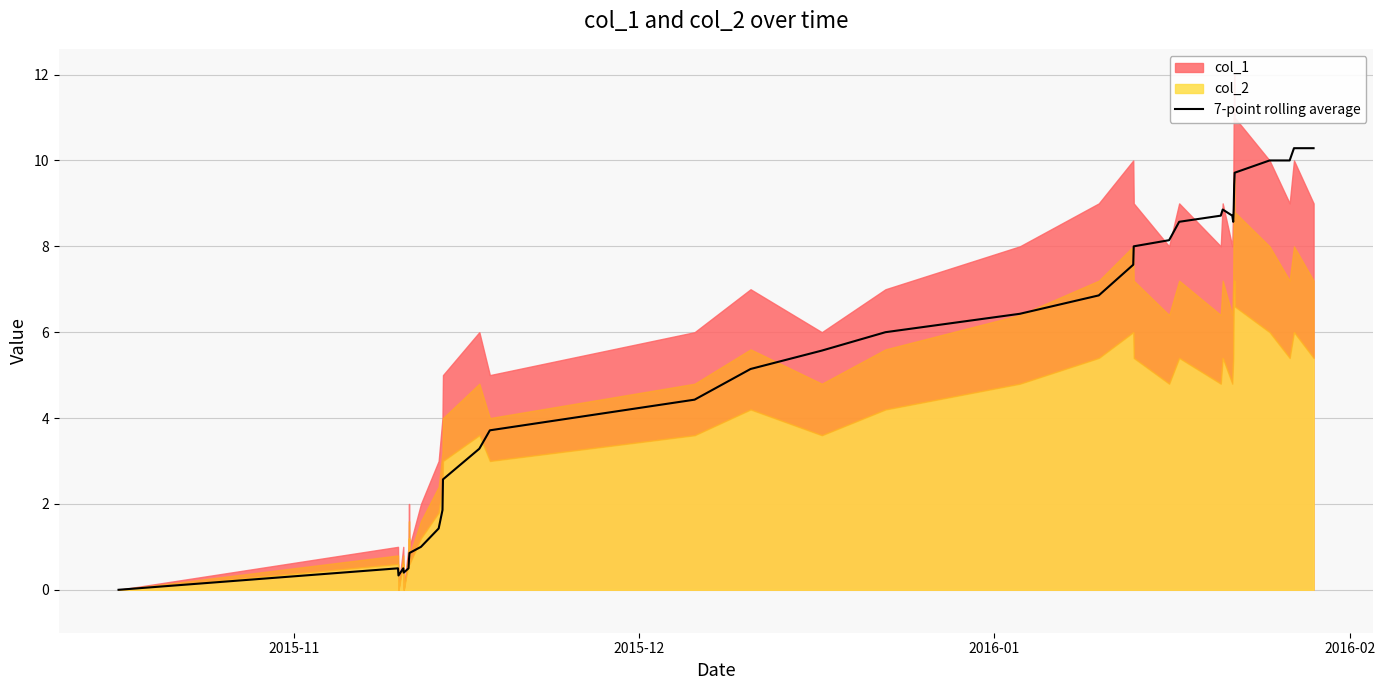

What is the highest value of the 7-point rolling average series?

10.3